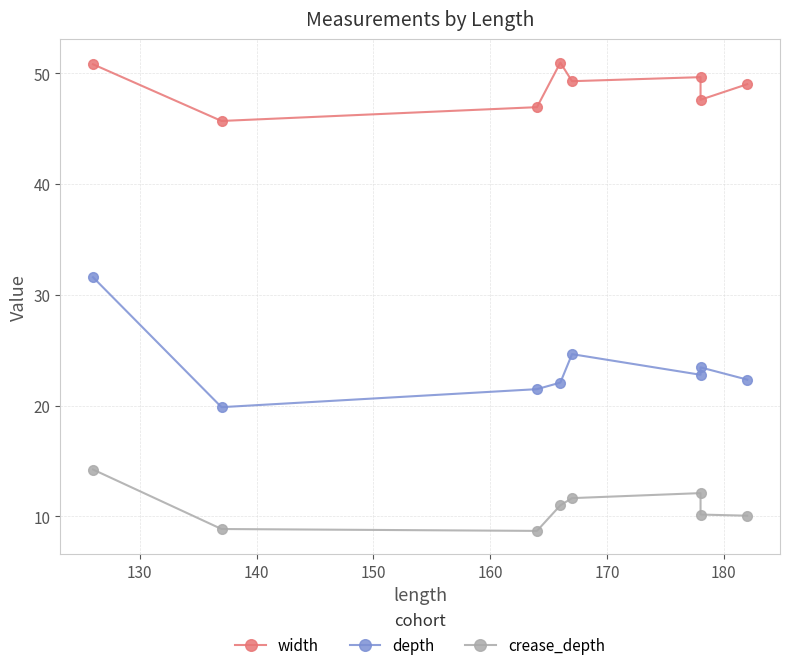

What is the difference between the maximum and minimum values in the width series?

5.3